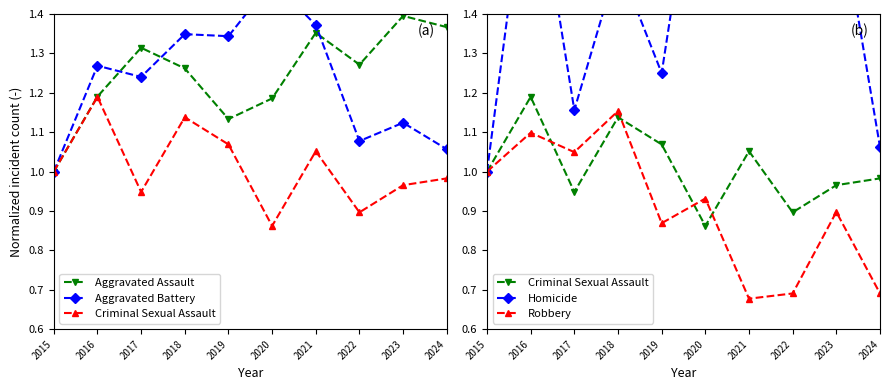

List the series in order of their peak value, lowest first.

Robbery, Criminal Sexual Assault, Aggravated Assault, Aggravated Battery, Homicide